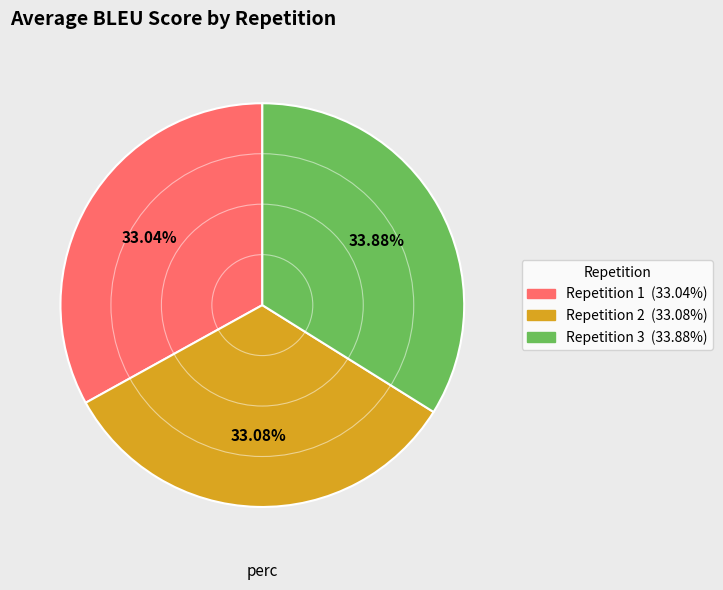

Does any single category account for the majority?

No